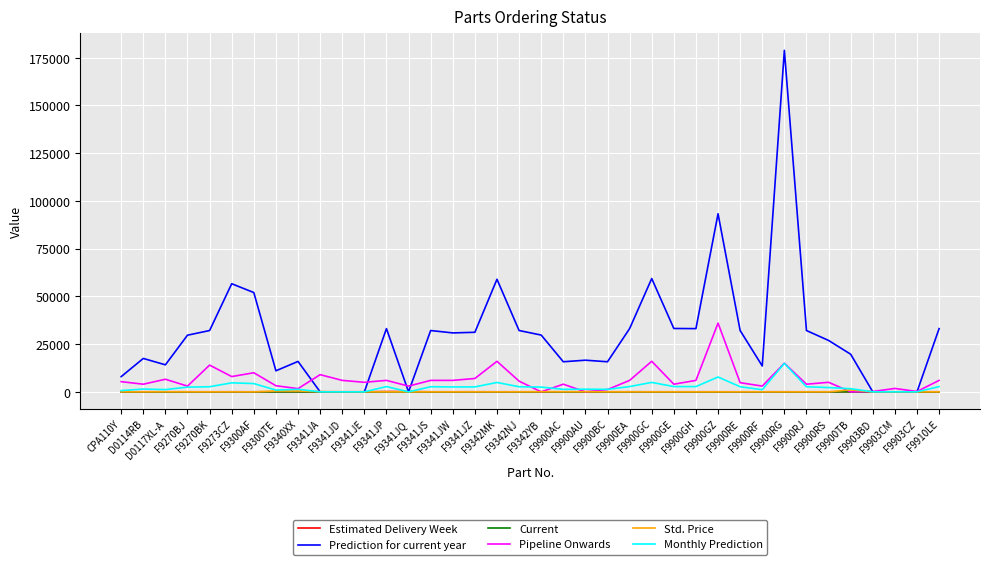

What is the highest value of the Pipeline Onwards series?

36000.0